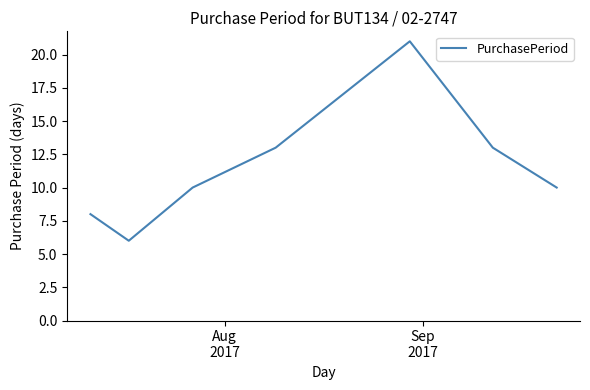

What is the sum of all values?

81